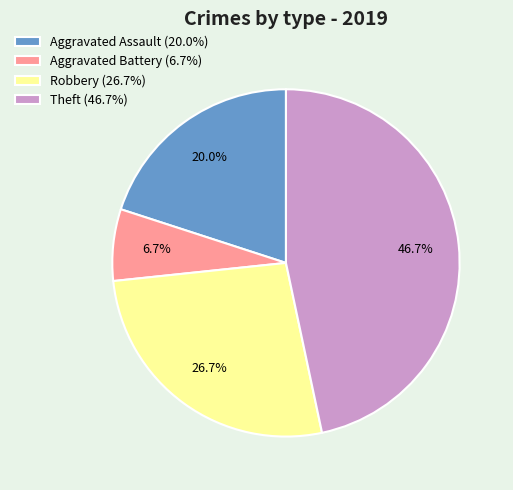

How many slices are in this pie chart?

4